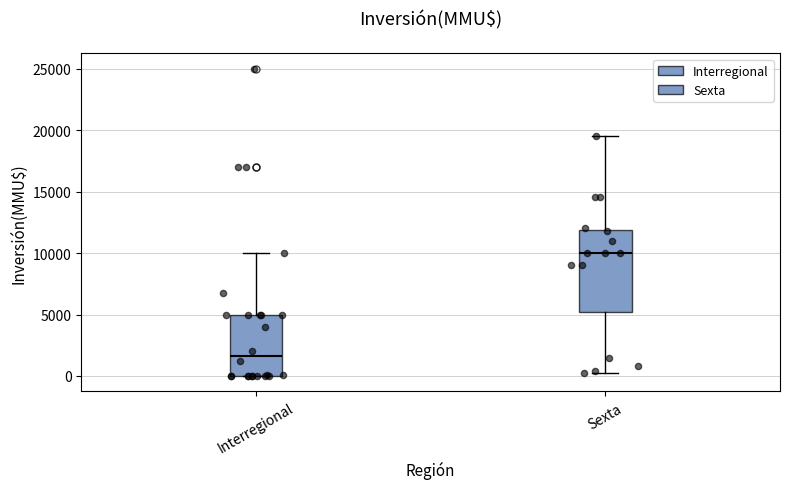

Which box has the lowest median line?

Interregional